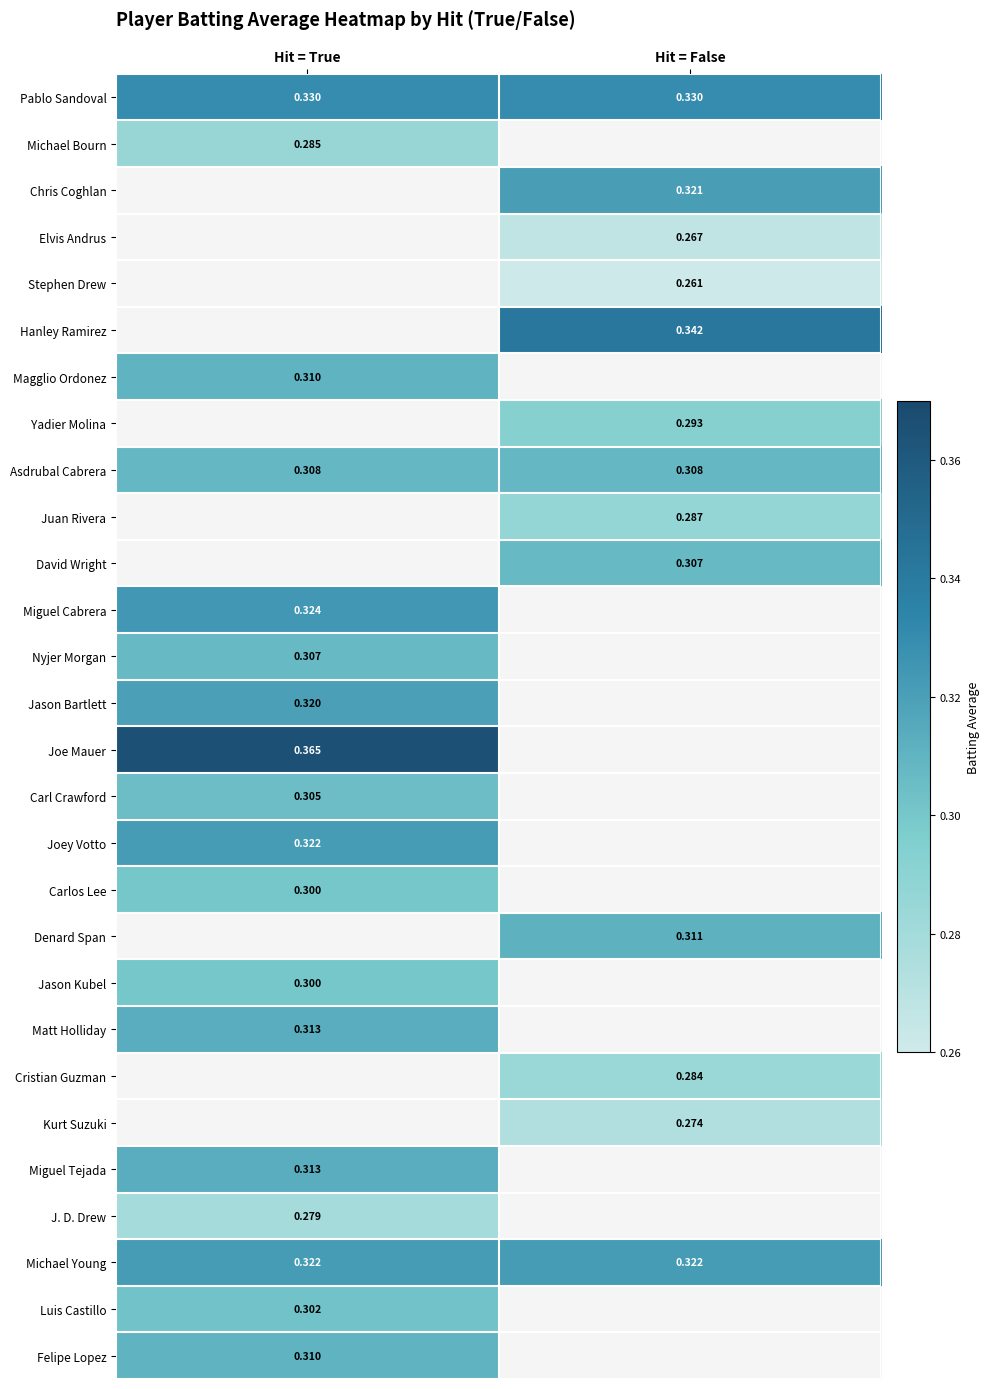

The value of Pablo Sandoval at Hit = True is 0.2. True or false?

False